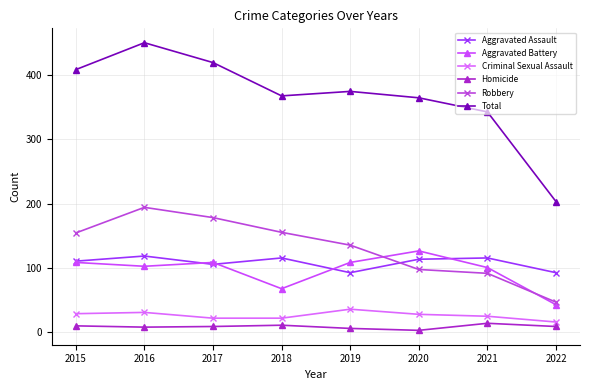

Between 2017 and 2022, which series saw the biggest shift?

Total